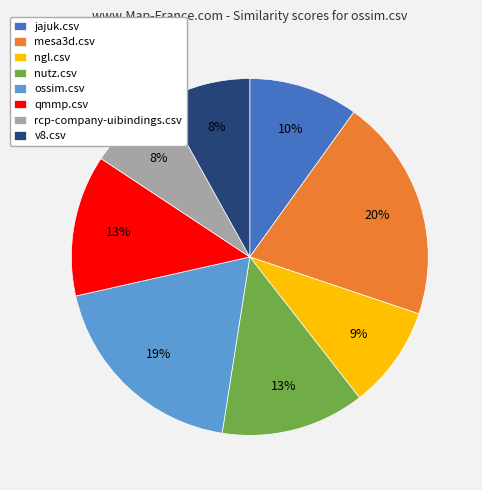

True or false: rcp-company-uibindings.csv accounts for 2% of the total.

False